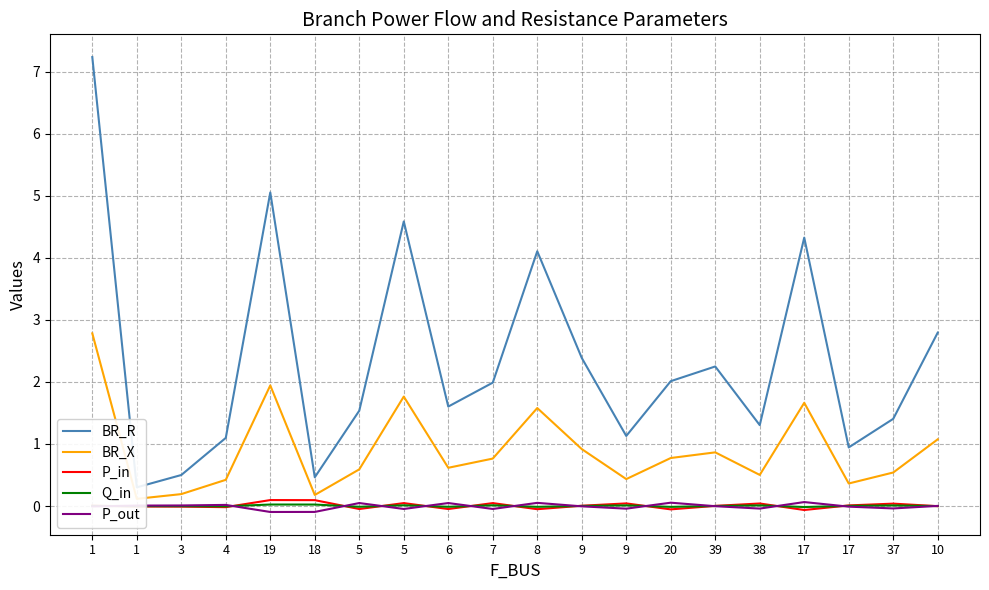

Where is Q_in nearest to the value 0?

10